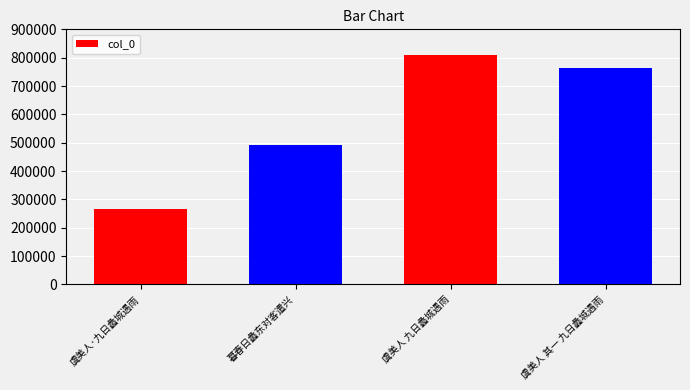

List the labels in order of value, smallest first.

虞美人·九日蠡城遇雨, 暮春日蠡东对客遣兴, 虞美人 其一 九日蠡城遇雨, 虞美人 九日蠡城遇雨